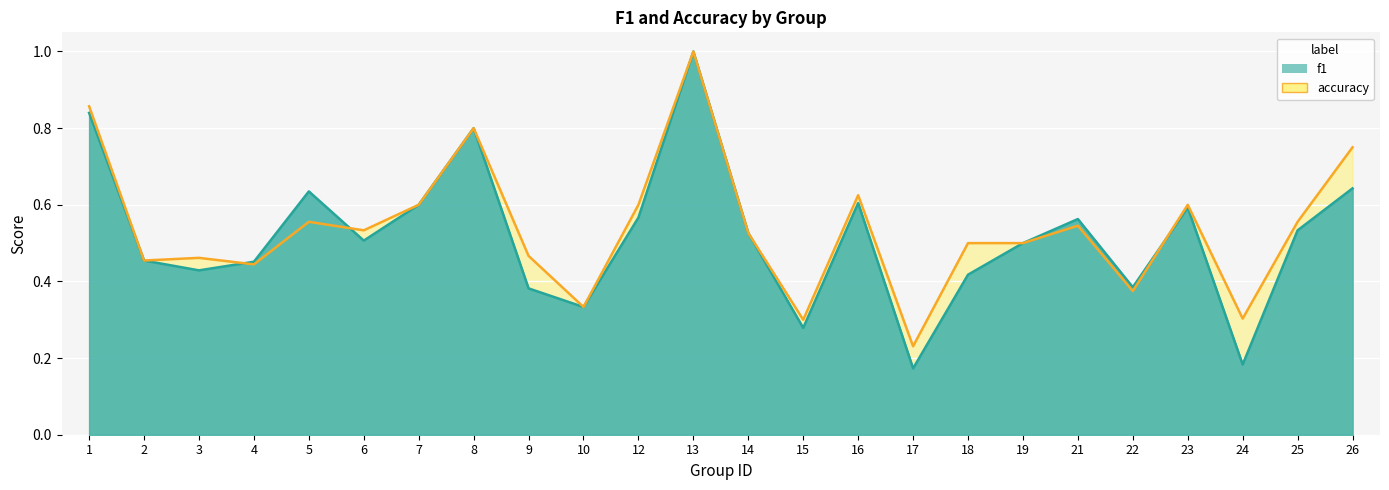

Between which two adjacent categories do accuracy and f1 first intersect?

3 and 4